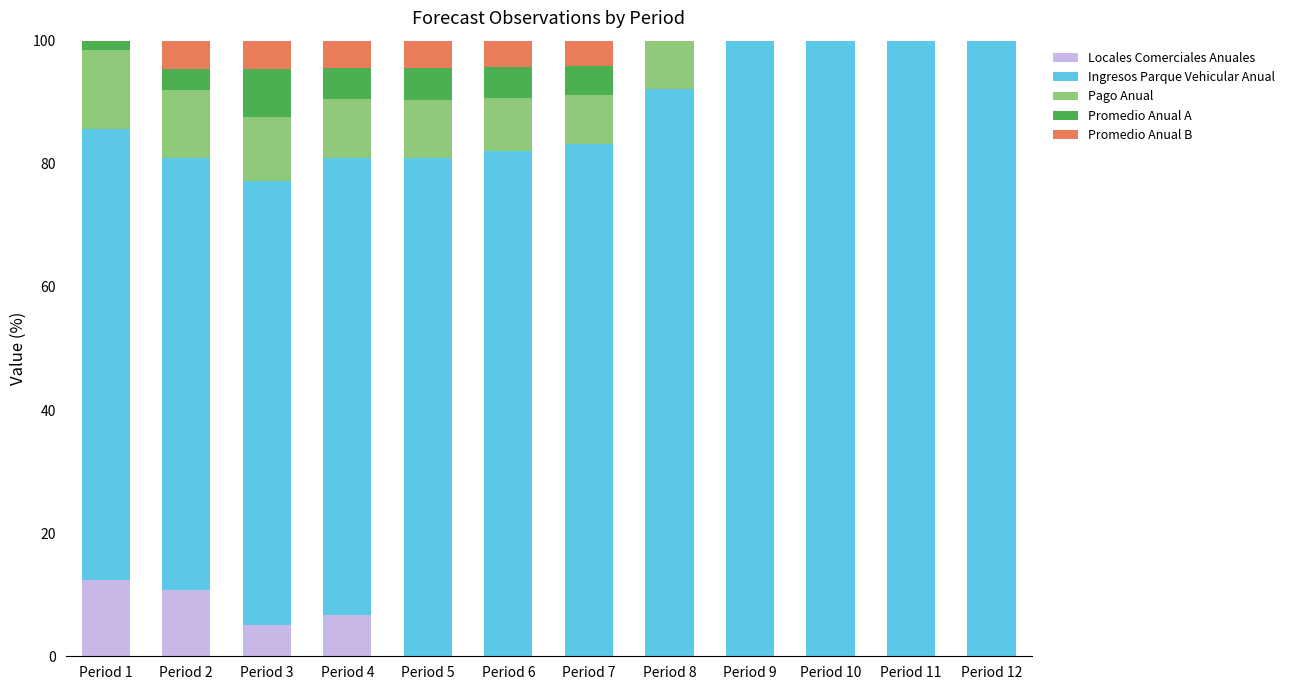

What is the highest value of the Locales Comerciales Anuales series?

12.4